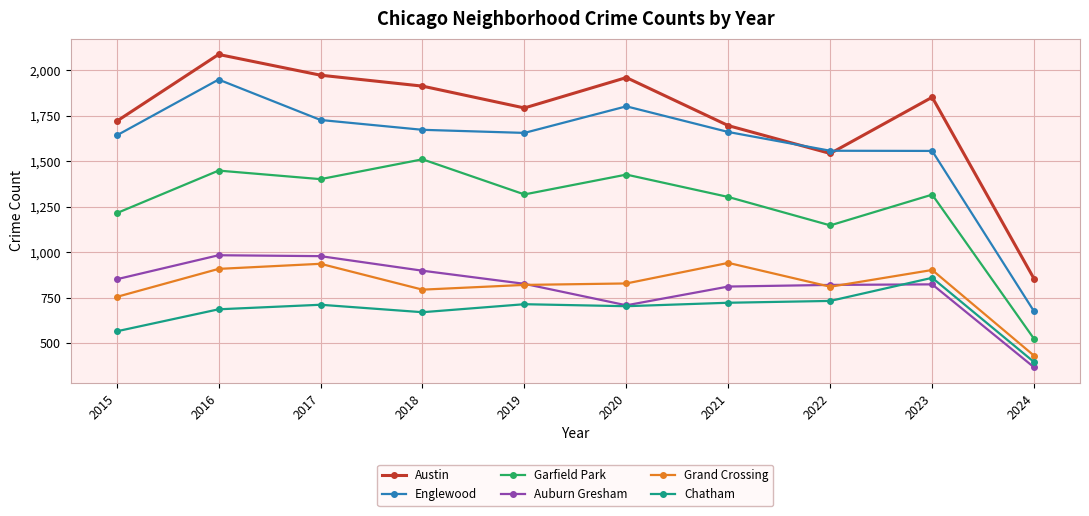

What is the minimum value shown in the chart?

367